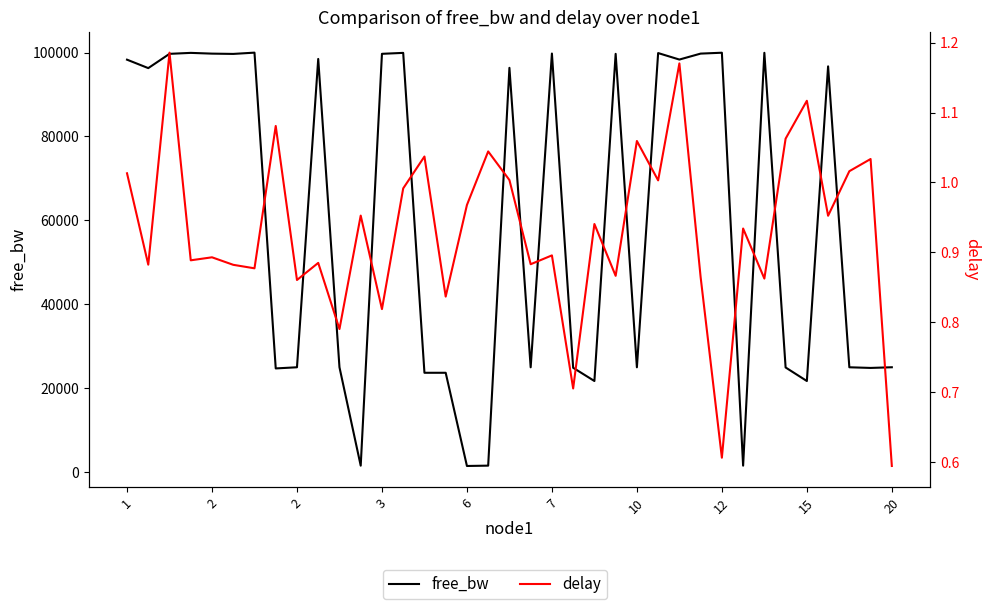

True or false: free_bw and delay intersect in this chart.

False